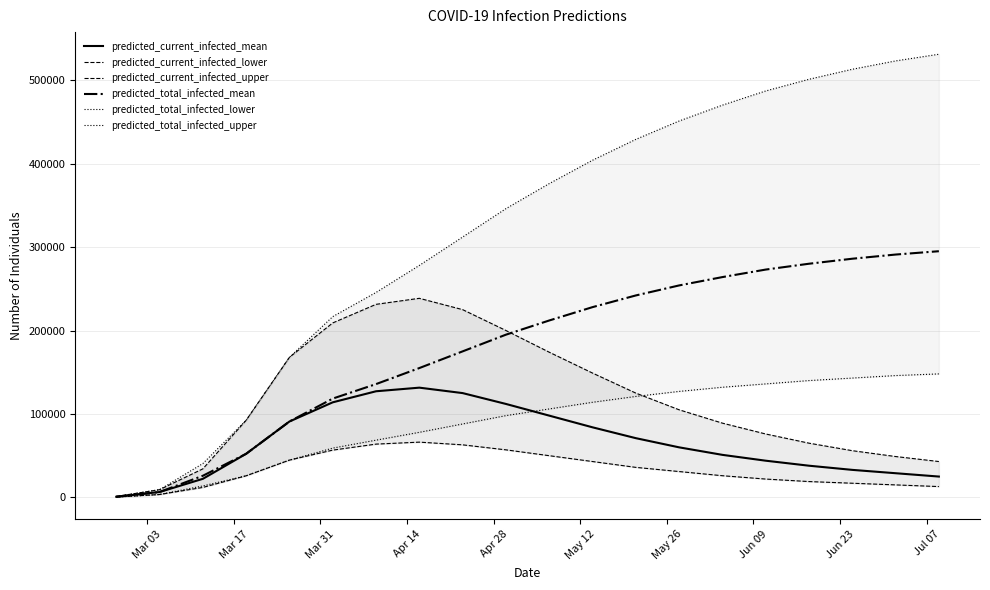

Which series has the widest spread of values?

predicted_total_infected_upper